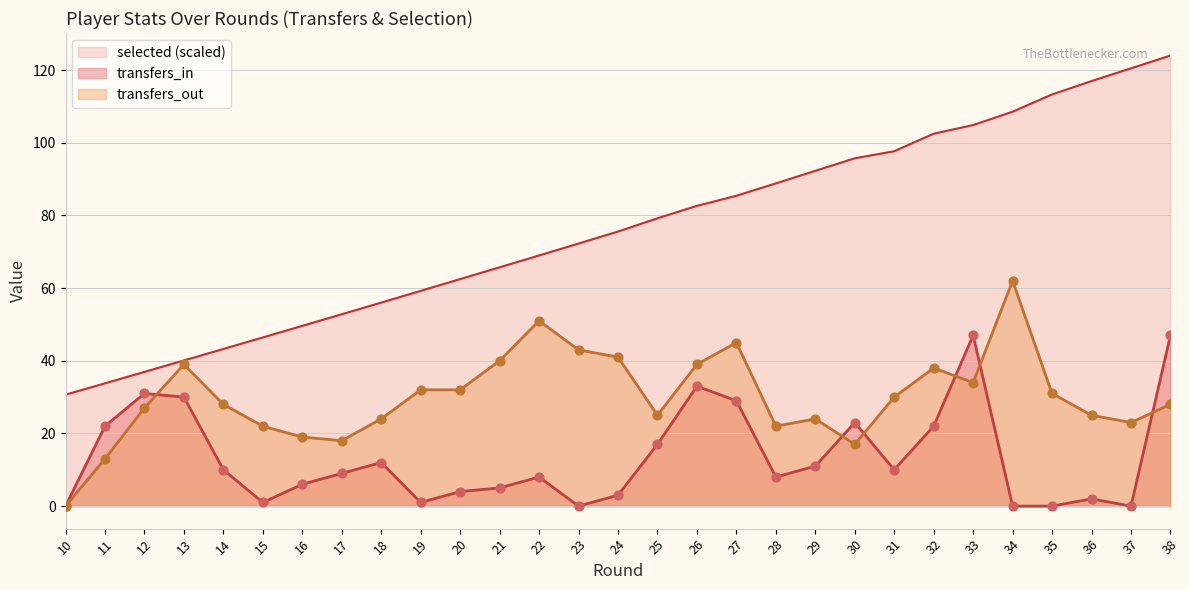

Is the value of transfers_out at 15 greater than the value of selected at 17?

No